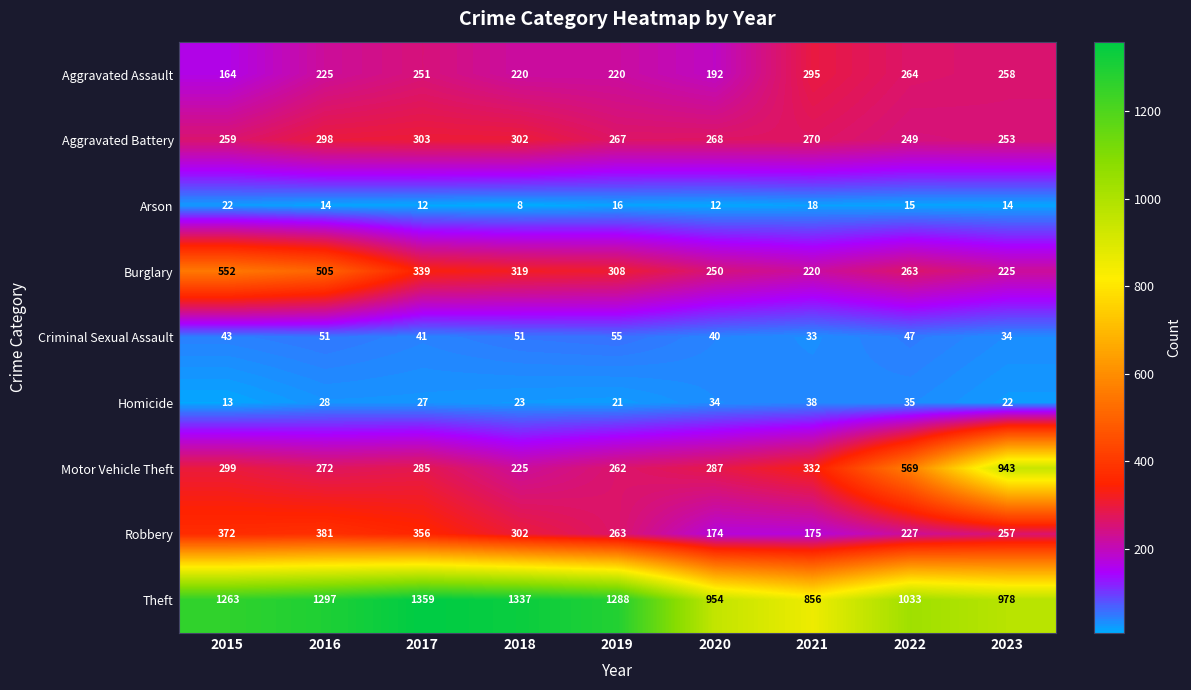

Rank the series at 2016 from highest to lowest value.

Theft, Burglary, Robbery, Aggravated Battery, Motor Vehicle Theft, Aggravated Assault, Criminal Sexual Assault, Homicide, Arson